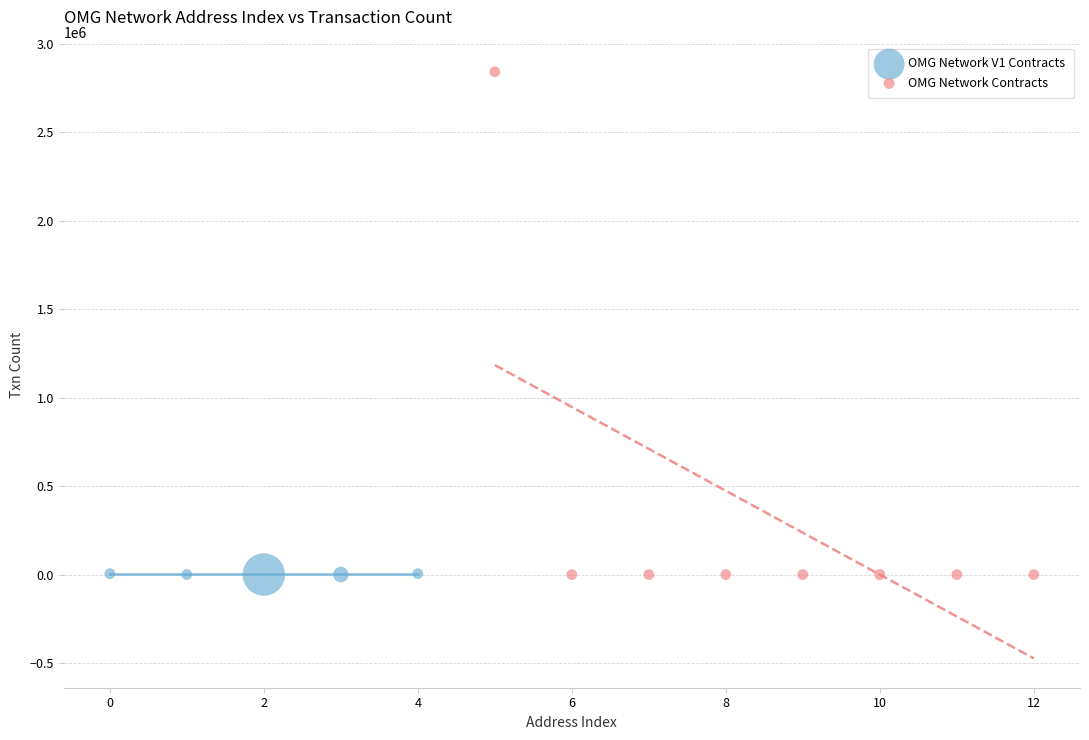

Which series contains the highest Y value?

OMG Network Contracts